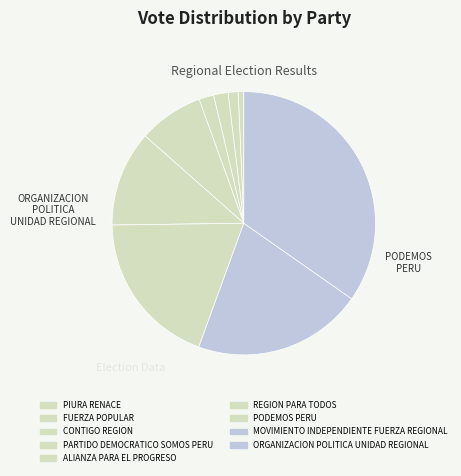

How many segments does this pie chart have?

9